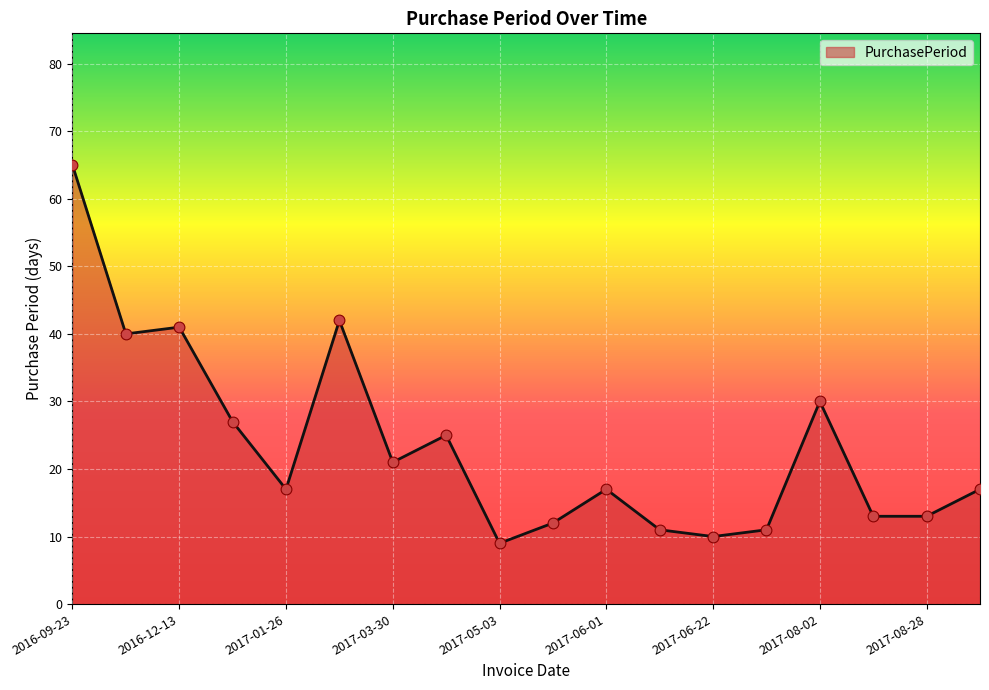

What is the smallest value displayed?

9